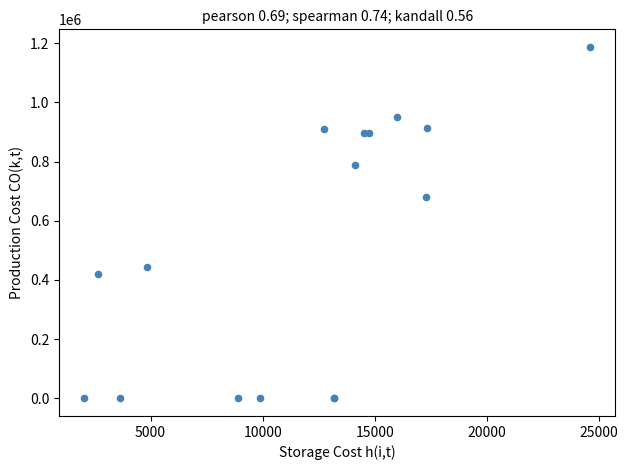

What Y value in the scatter plot is closest to 593650?

680000